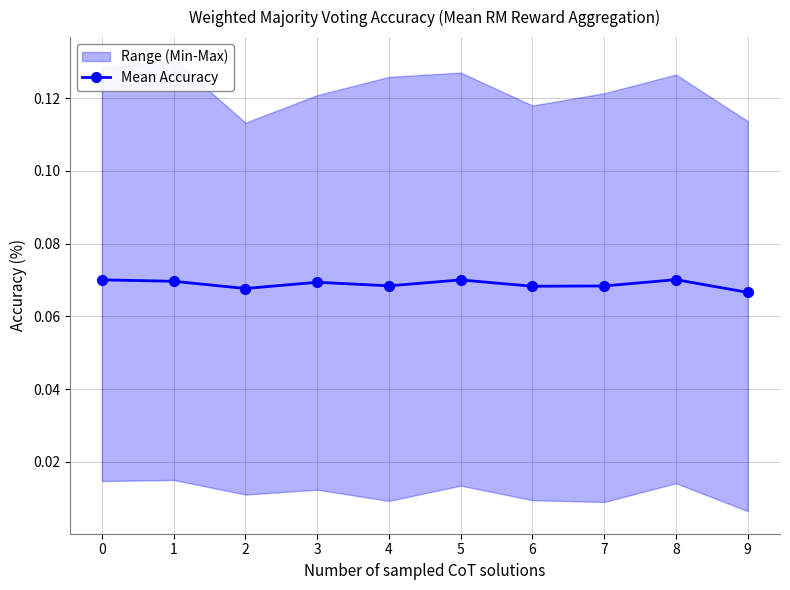

What is the value of the 9th point from the left?

0.1